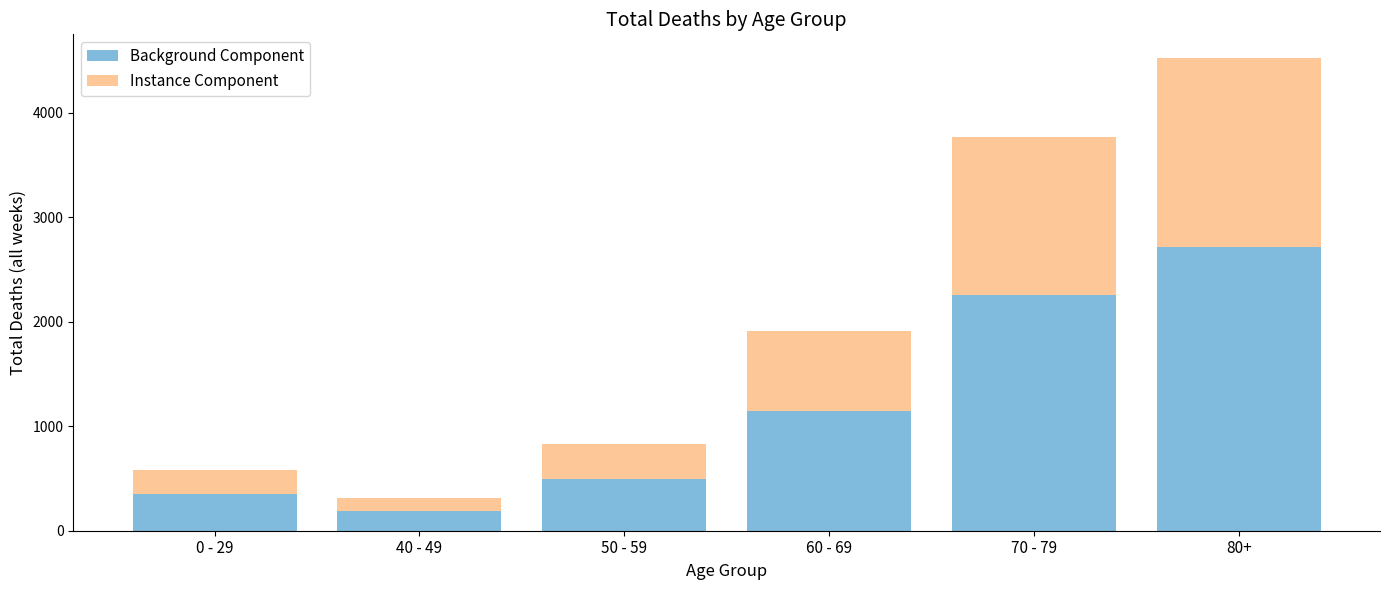

How many data points does each series have?

6